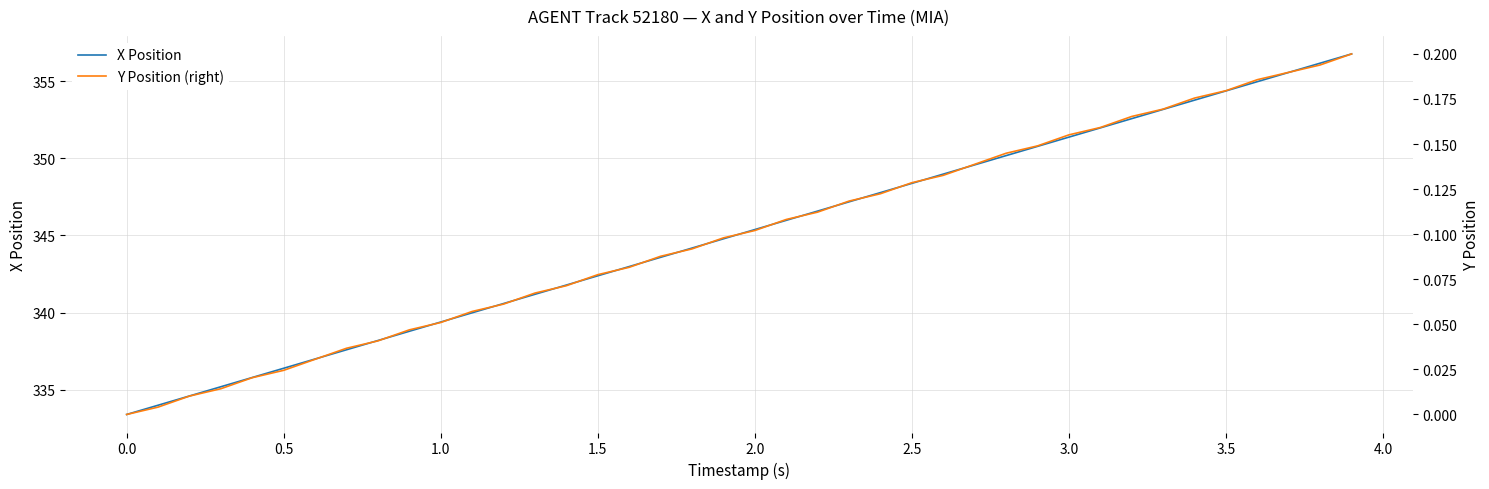

Which series has the largest range (max minus min)?

X Position